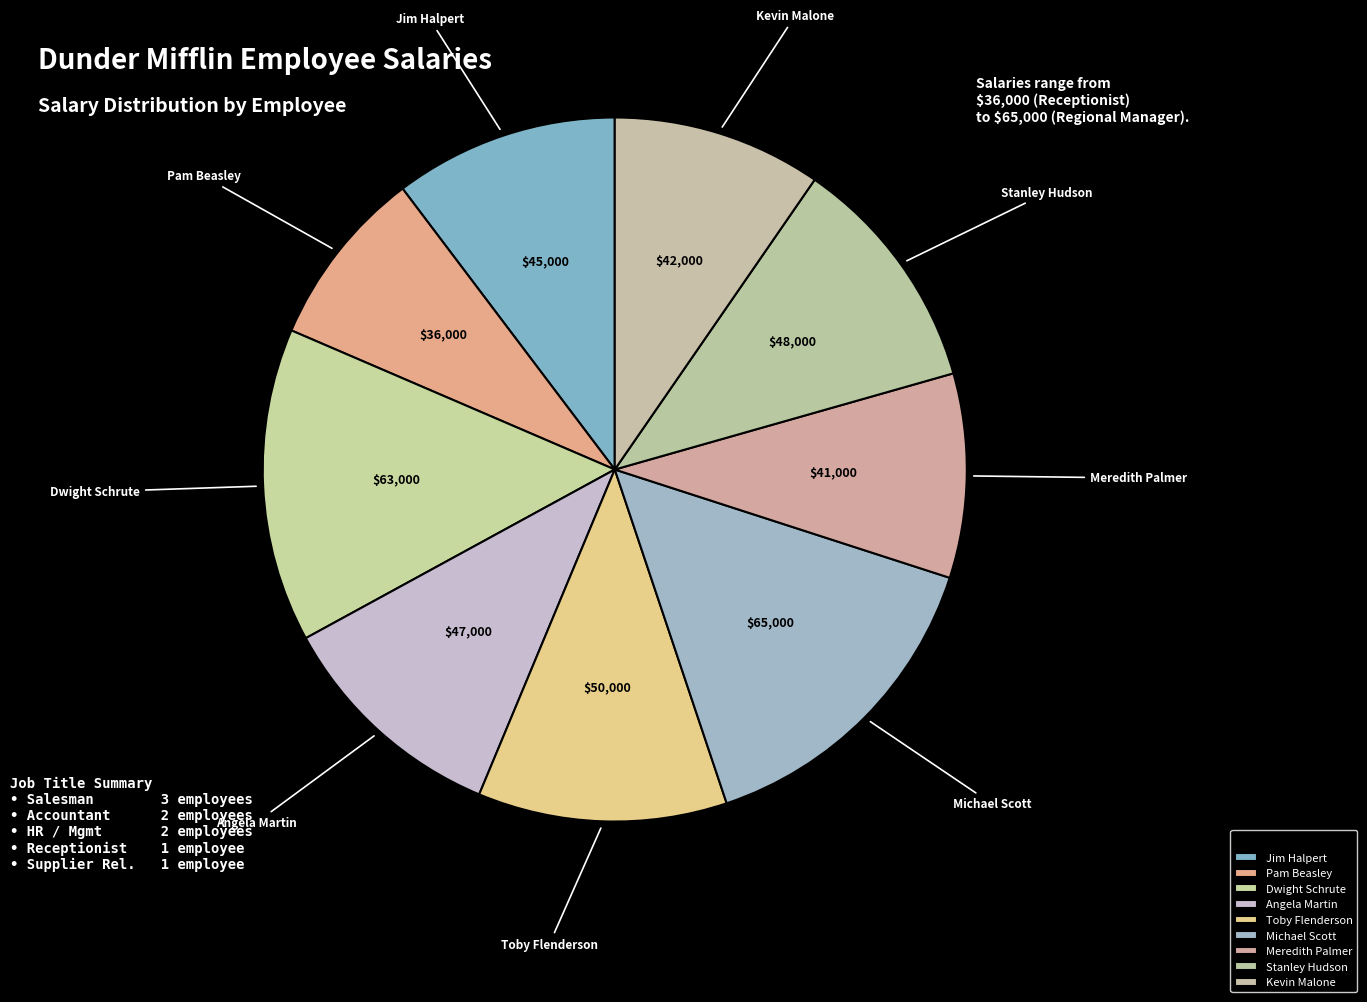

Which has a higher value, Angela Martin or Meredith Palmer?

Angela Martin